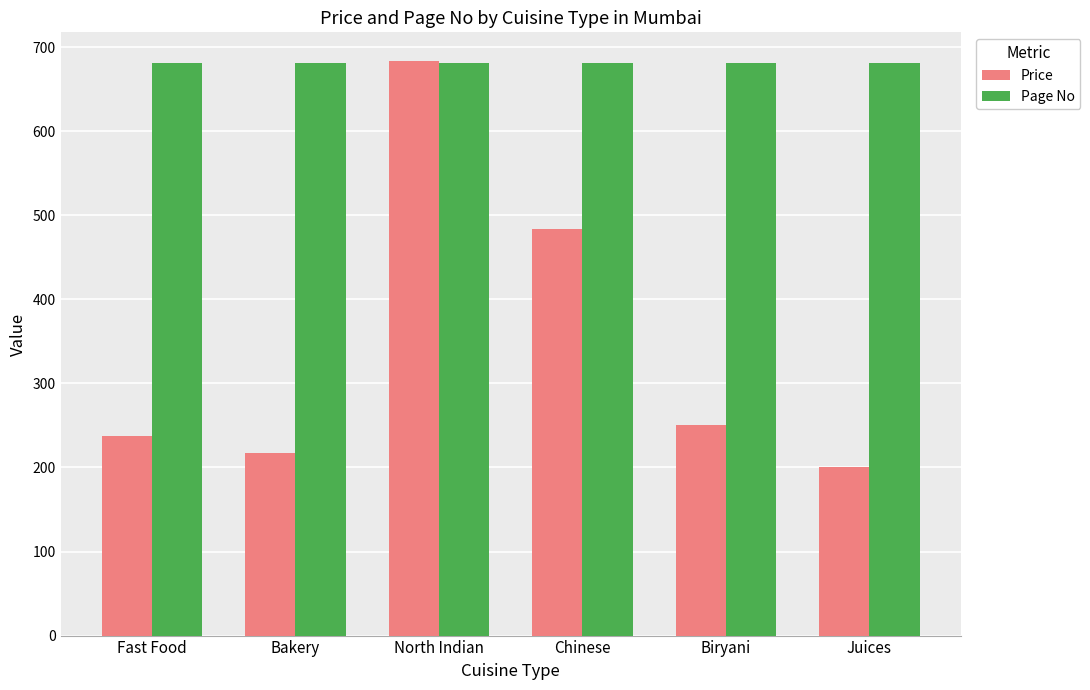

What is the approximate value of Price at Juices?

200.0